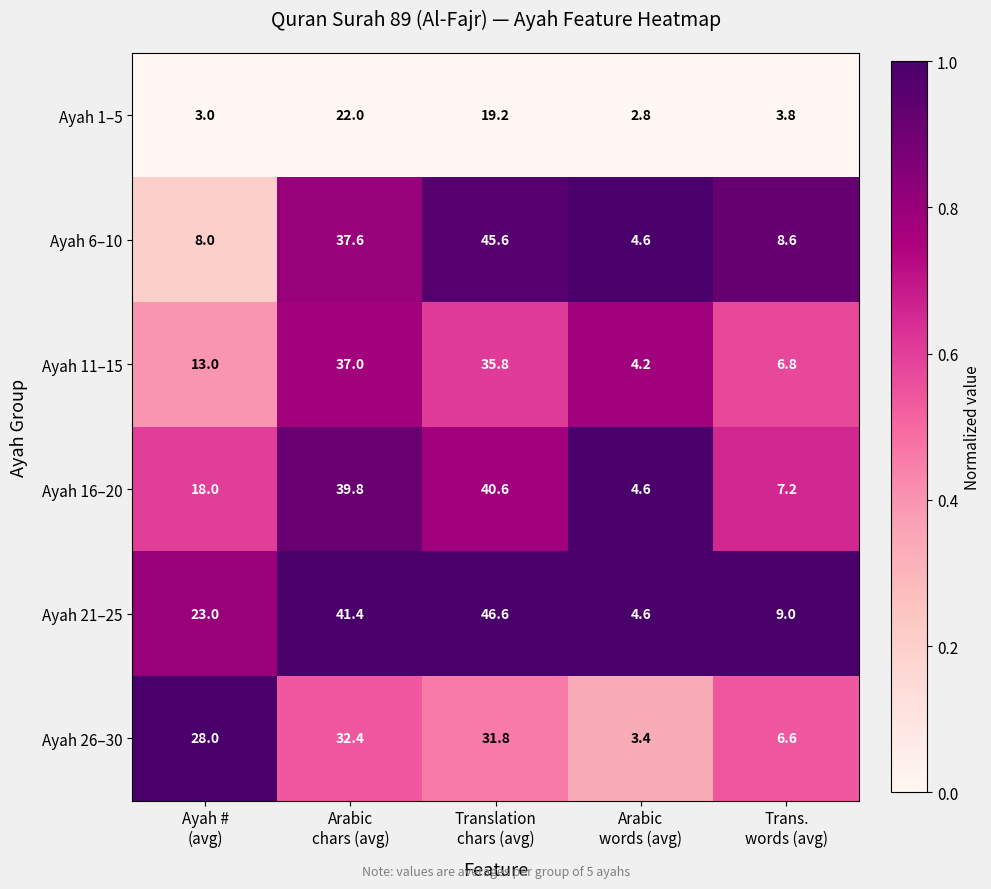

What is the smallest value displayed?

2.8